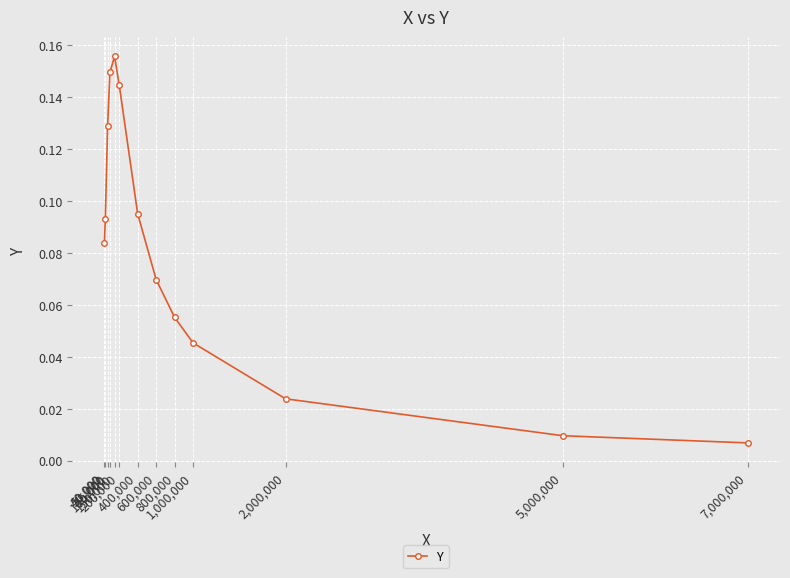

How many data points does each series have?

13